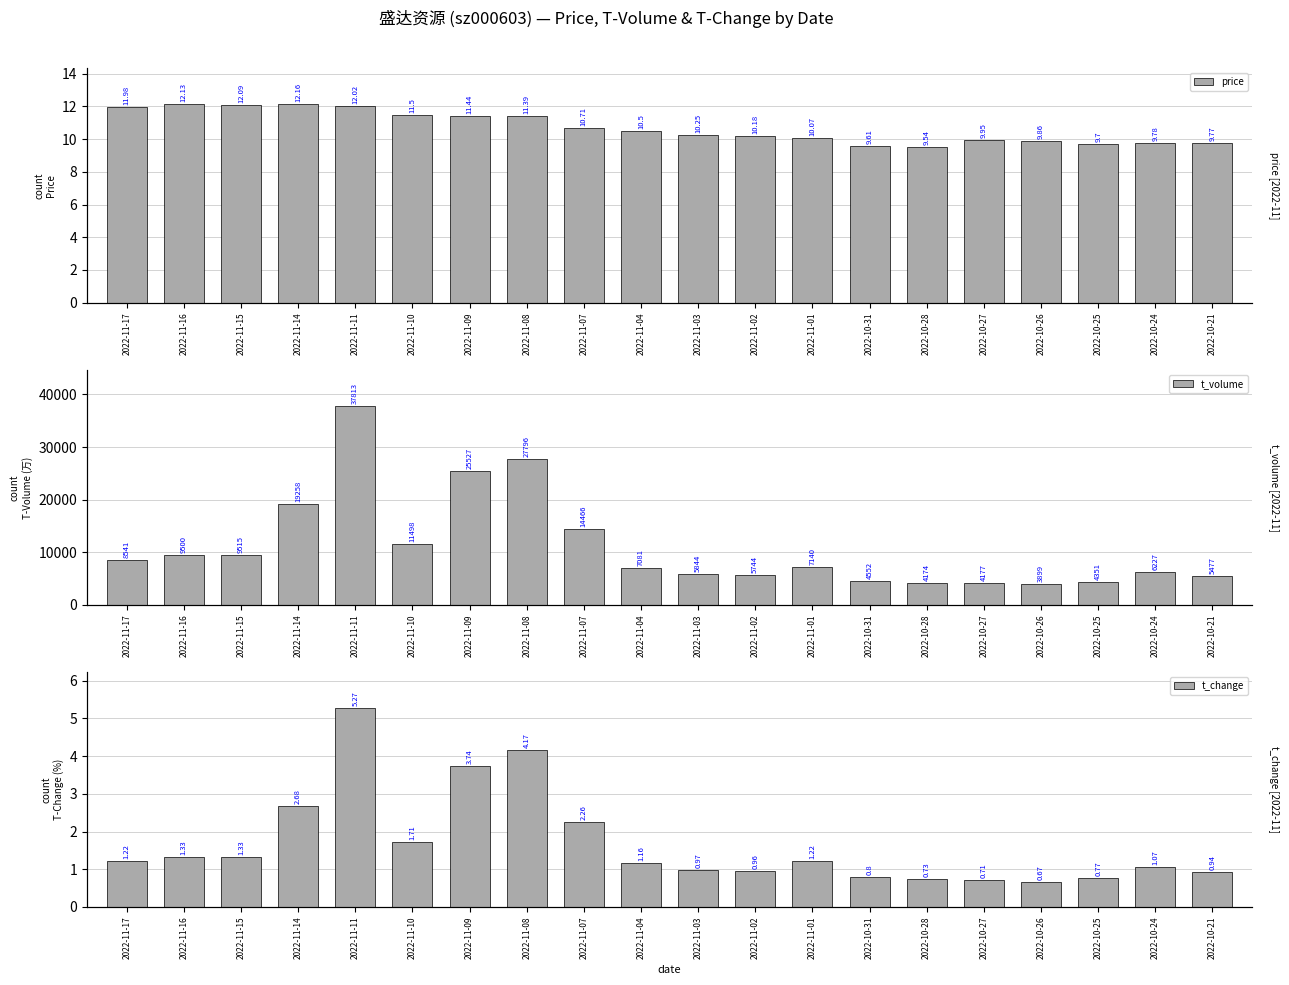

Is the value of t_volume at 2022-11-14 greater than the value of t_change at 2022-11-14?

Yes